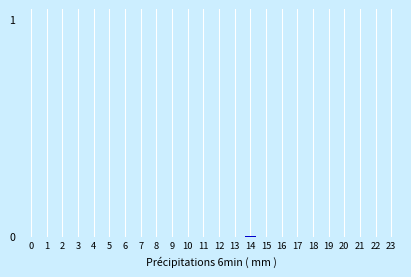

The chart shows a value of 0.0 at 2. True or false?

True